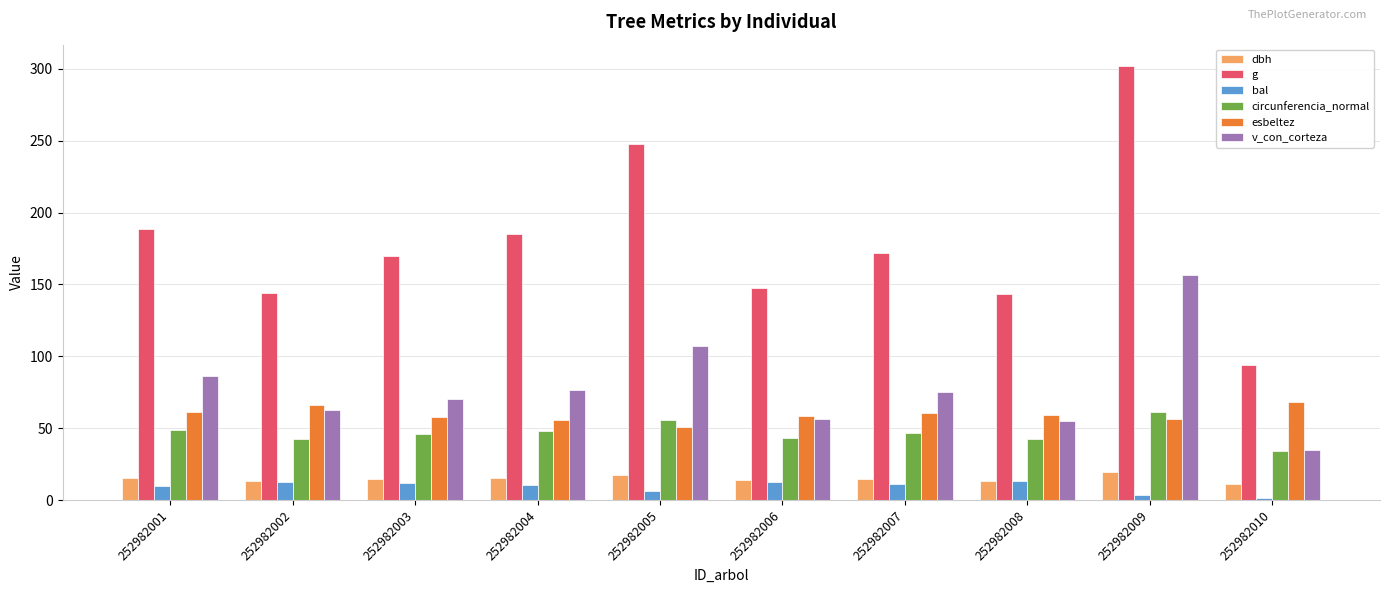

What is the value of the circunferencia_normal bar at the 5th from the left?

55.8